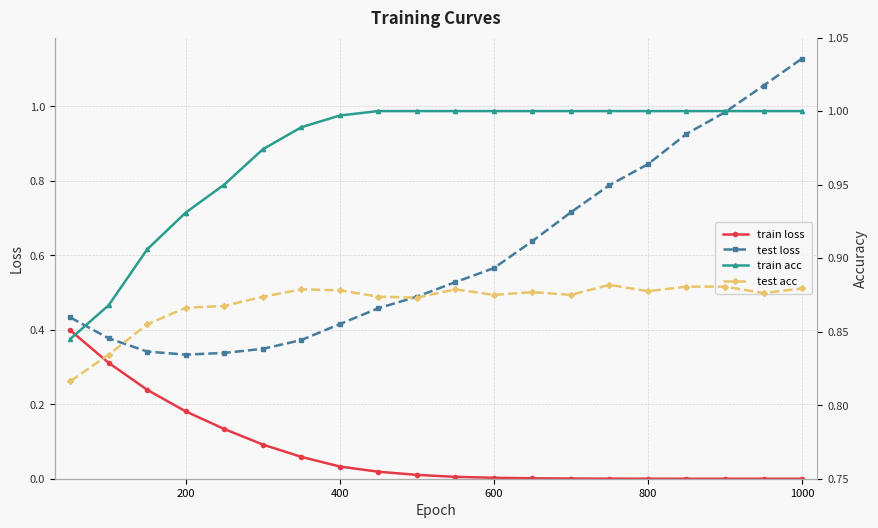

True or false: test loss and train loss intersect in this chart.

False